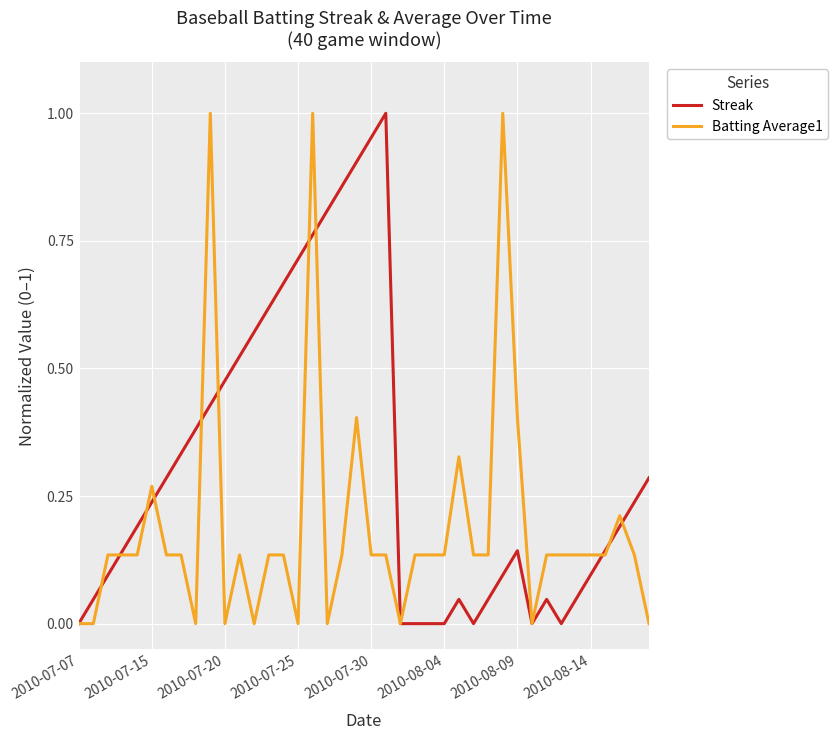

Rank the series by their average value, from highest to lowest.

Streak, Batting Average1